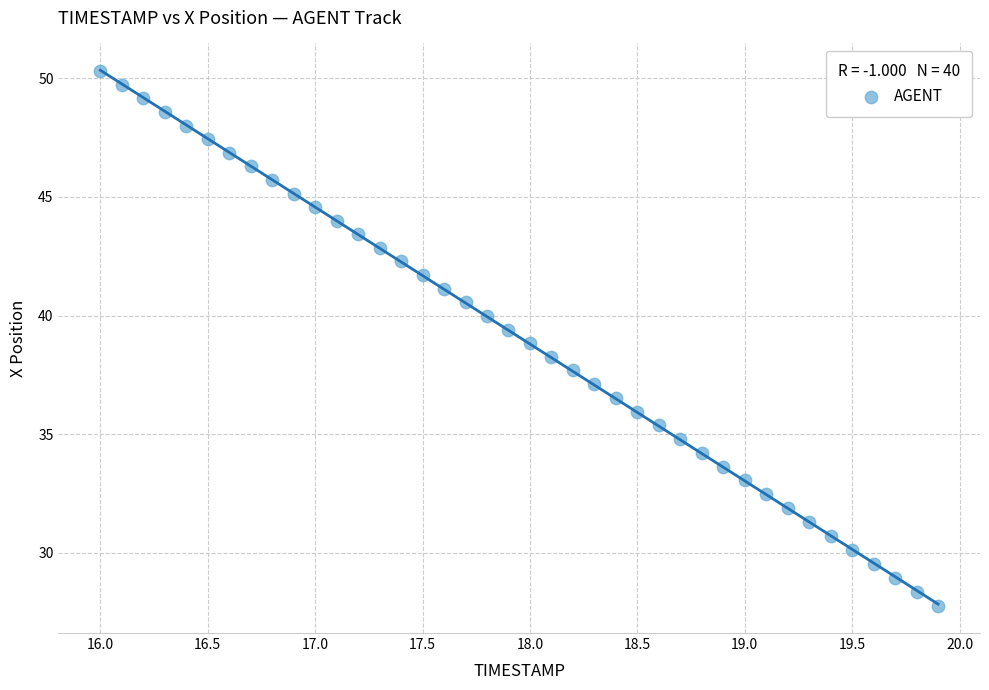

What is the range of Y values (max minus min)?

22.6